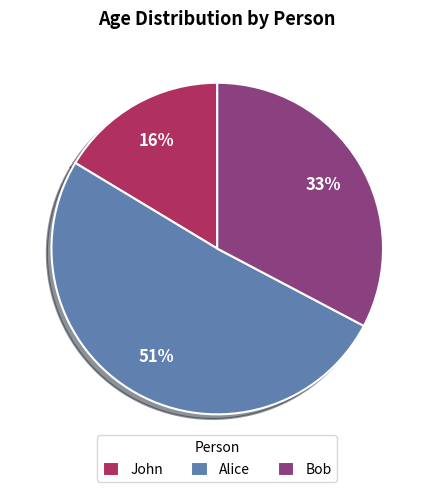

How many segments does this pie chart have?

3